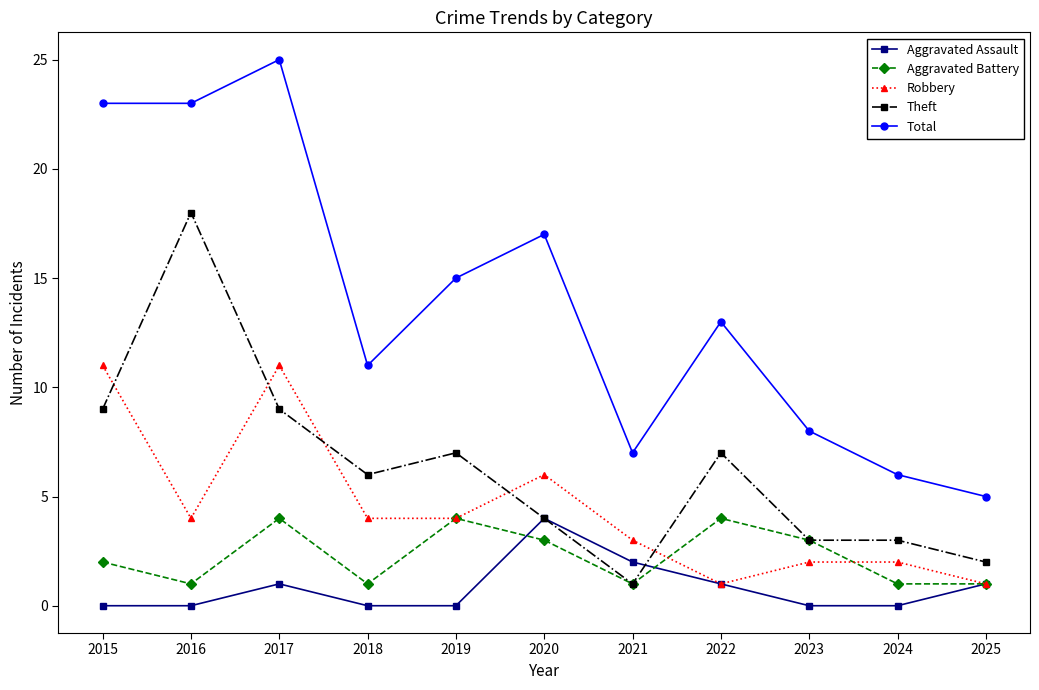

What is the sum of all Aggravated Battery values?

25